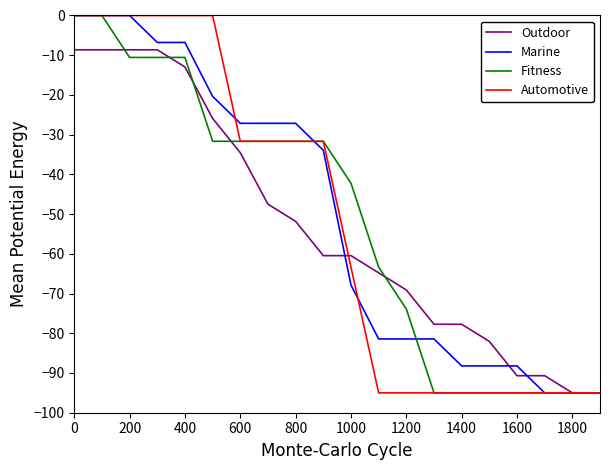

Which series has the largest total across all categories?

Marine